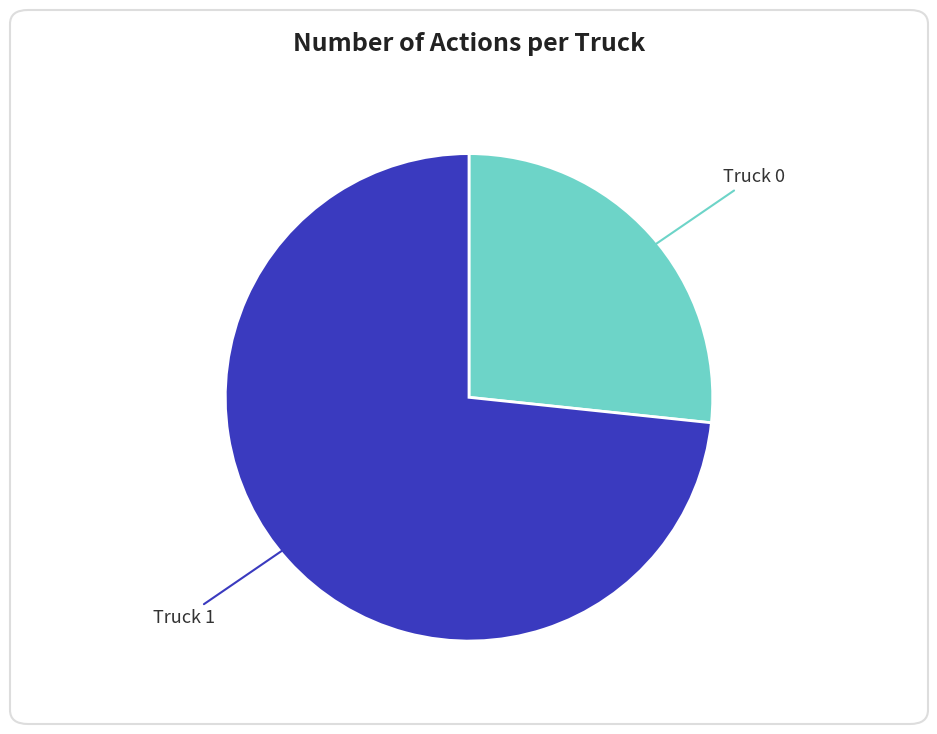

Does any single category account for the majority?

Yes